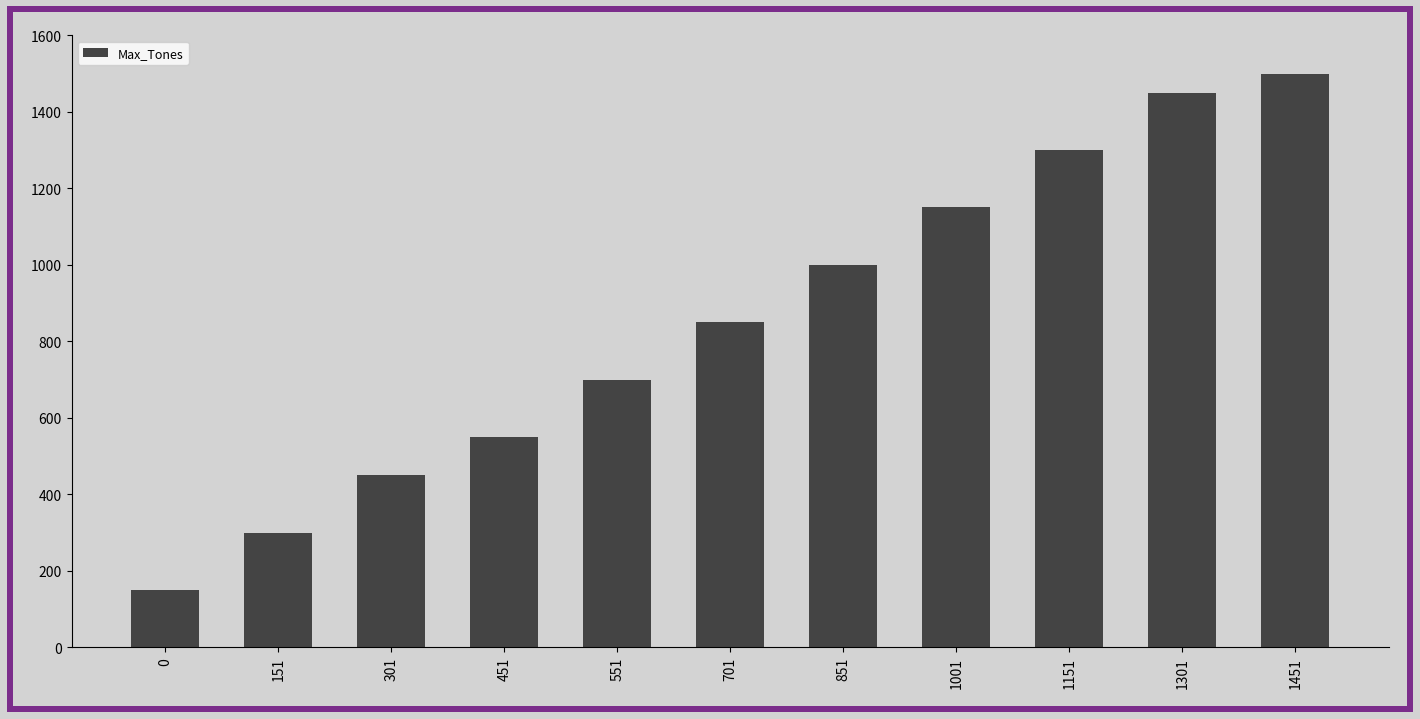

What is the sum of the values at 0 and 301?

600